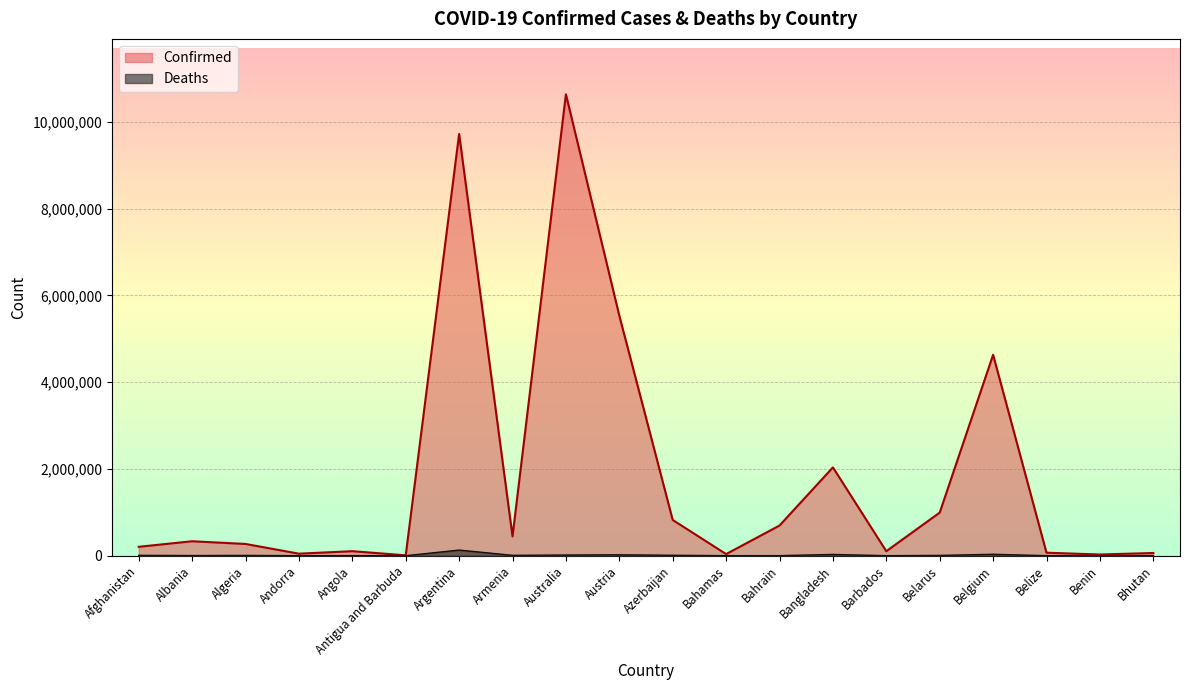

Read the Deaths value at Bahrain.

1535